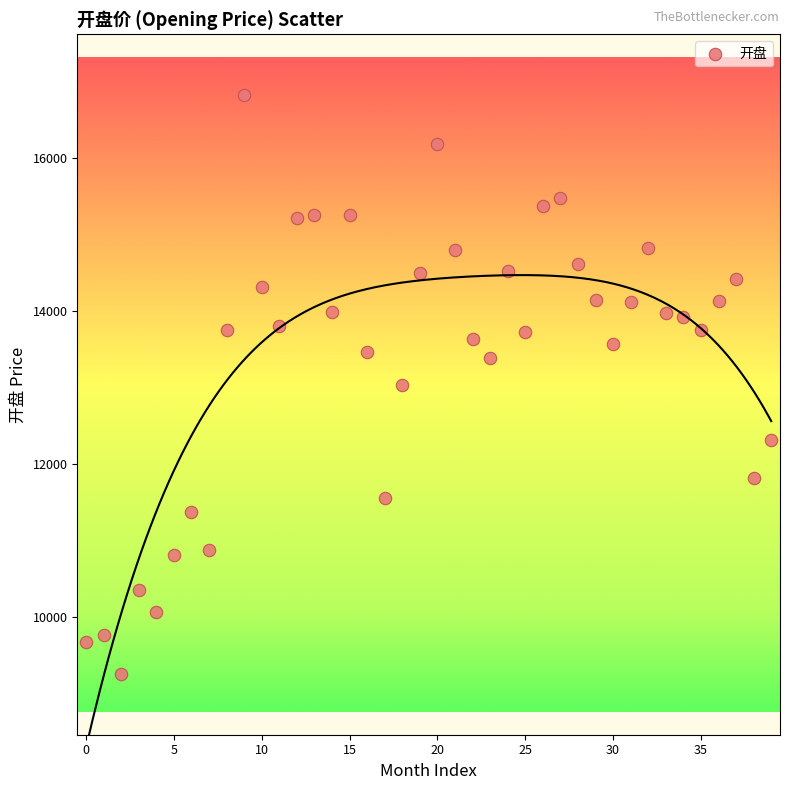

What is the range of Y values (max minus min)?

7555.6